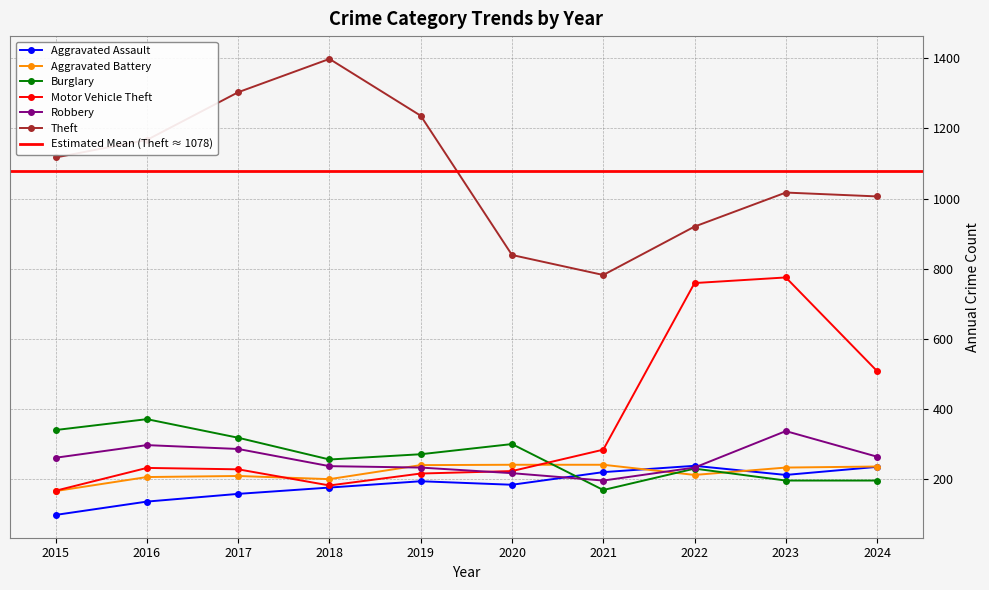

How many lines are shown in the chart?

6